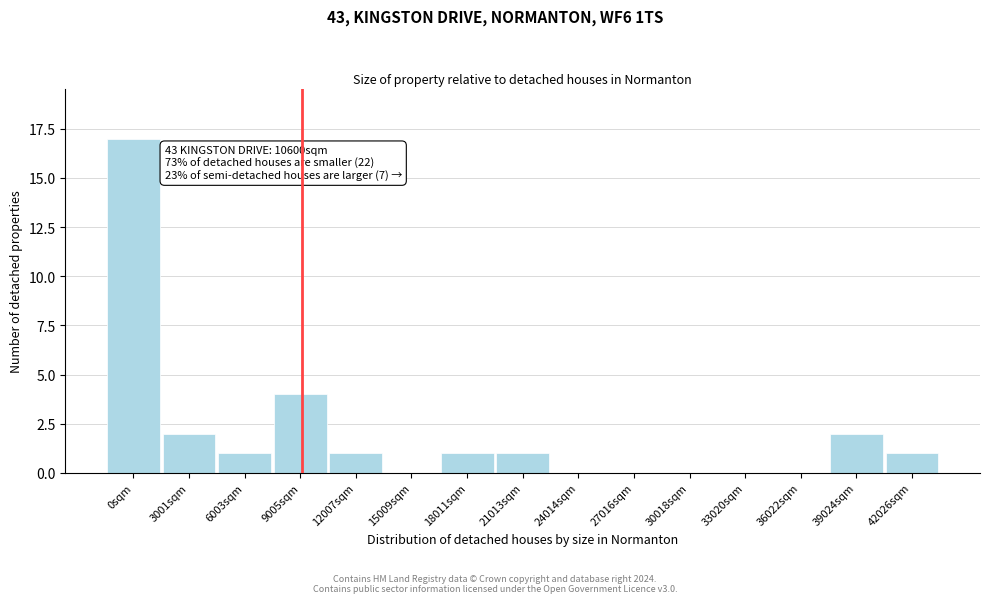

Reading left to right, list all the values displayed in this chart.

0sqm=17	3001sqm=2	6003sqm=1	9005sqm=4	12007sqm=1	15009sqm=0	18011sqm=1	21013sqm=1	24014sqm=0	27016sqm=0	30018sqm=0	33020sqm=0	36022sqm=0	39024sqm=2	42026sqm=1